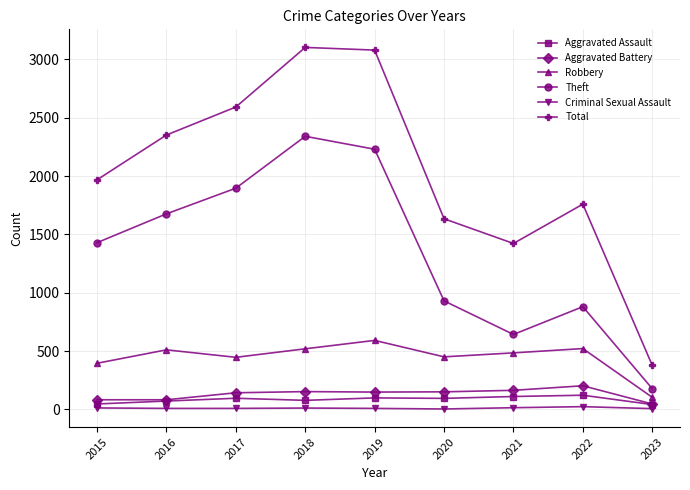

Which series changed the most between 2017 and 2018?

Total